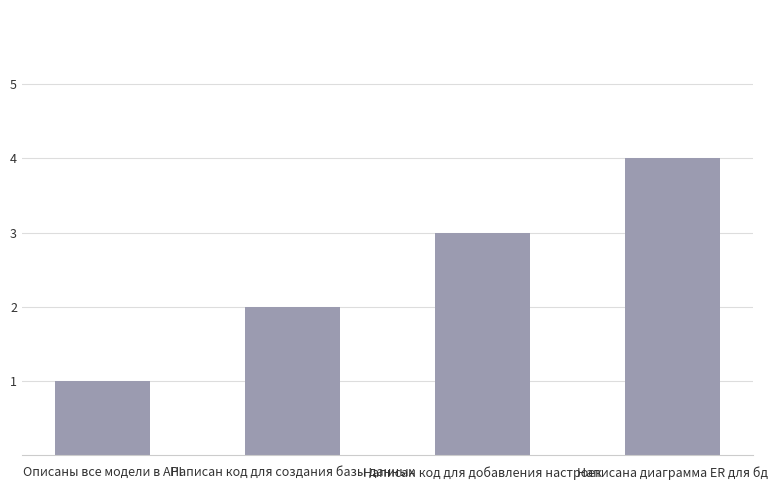

What is the difference between the values at Описаны все модели в API and Написан код для добавления настроек?

2